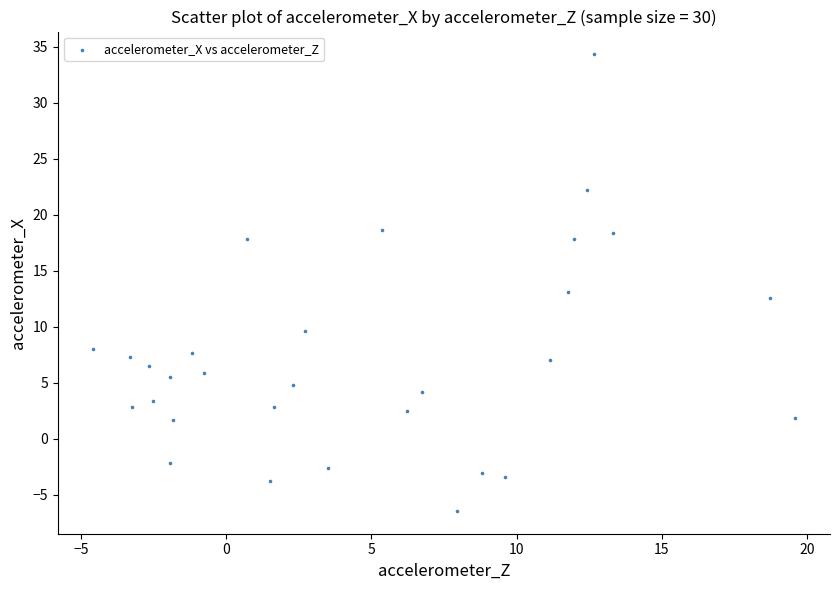

What is the range of X values (max minus min)?

24.2